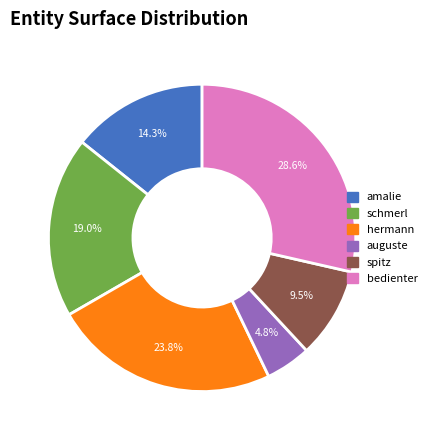

Does any single category account for the majority?

No